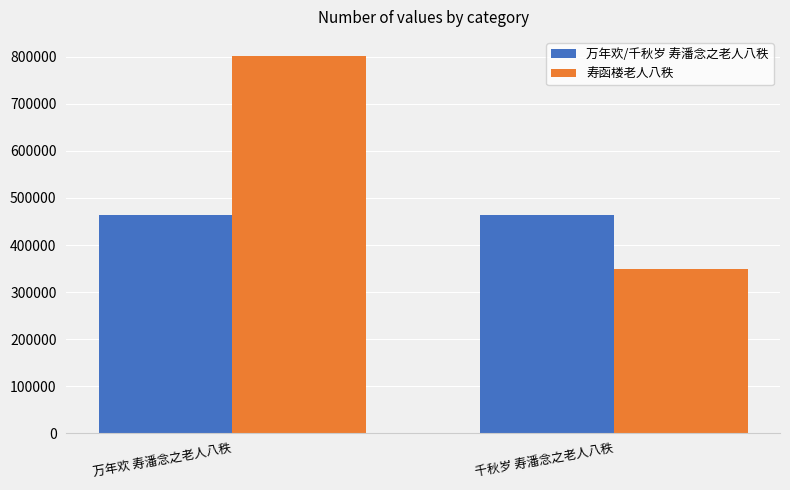

What are all the series names shown in the legend?

万年欢/千秋岁 寿潘念之老人八秩, 寿函楼老人八秩